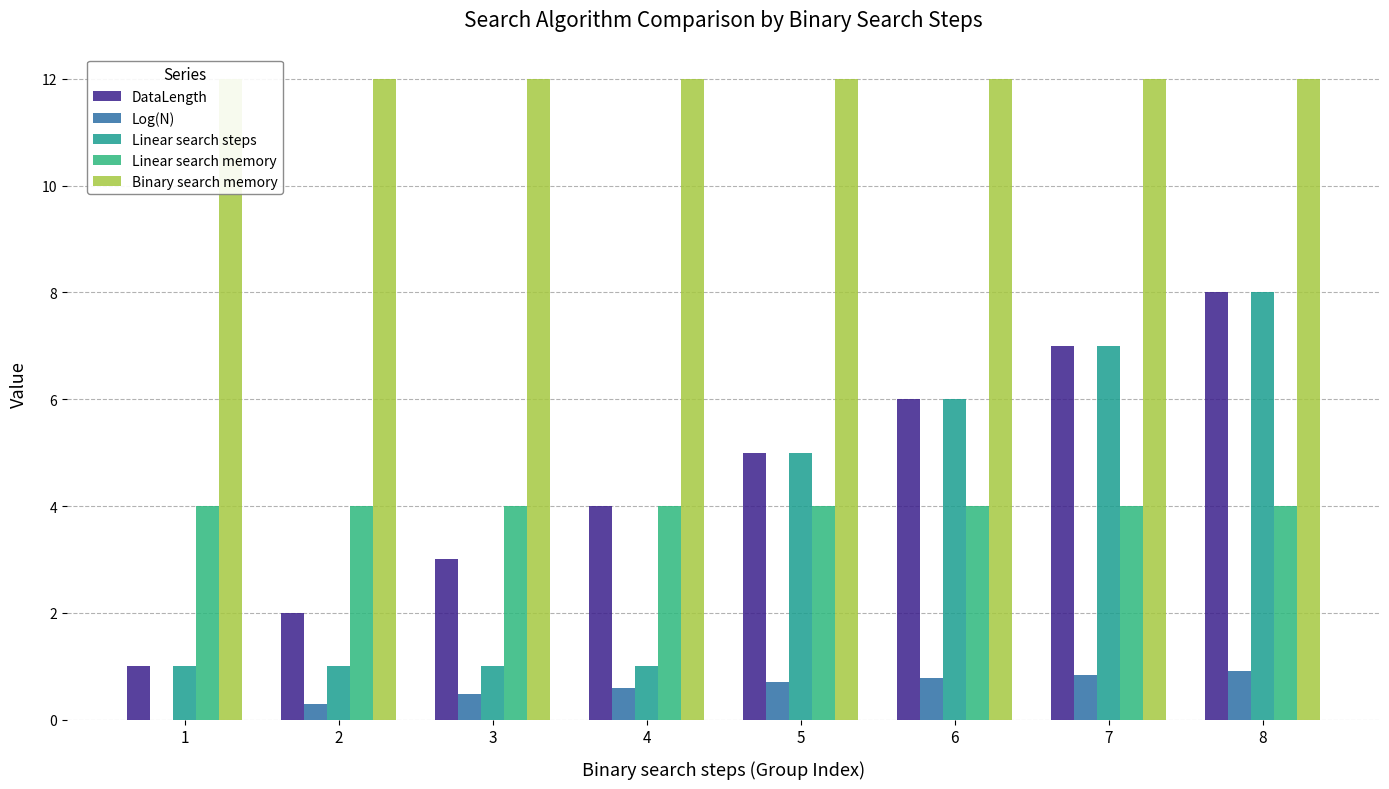

Which series has the largest total across all categories?

Binary search memory